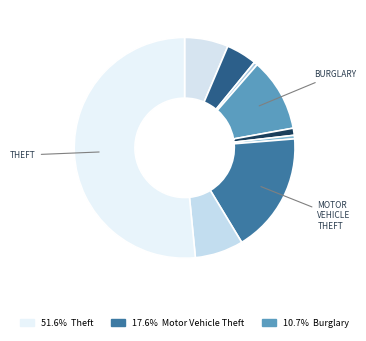

Which category accounts for the majority?

Theft